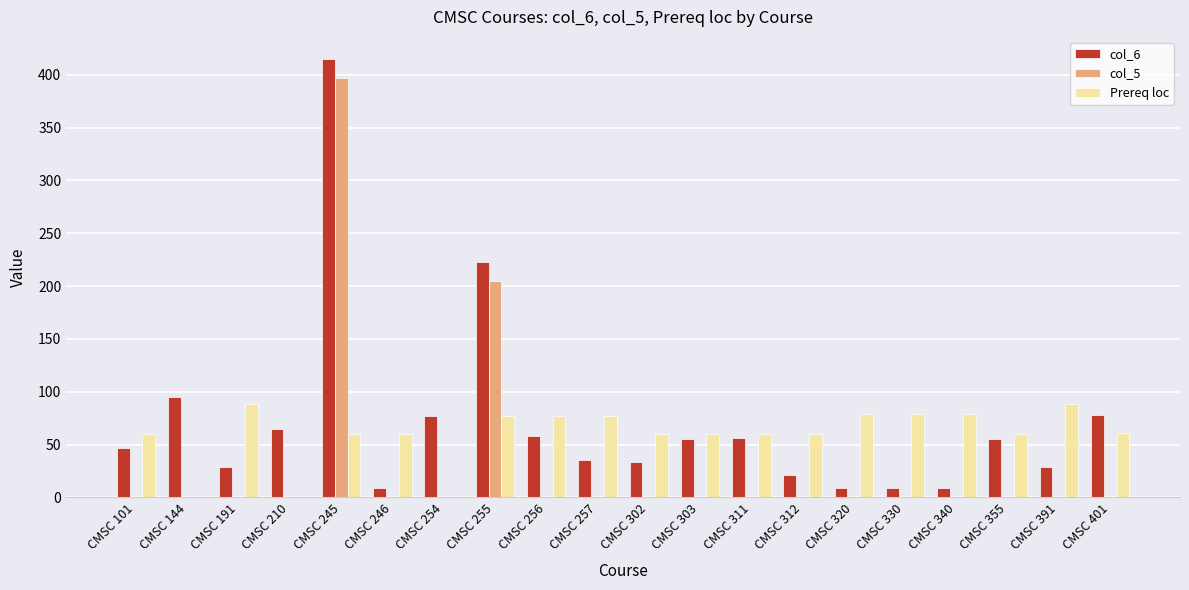

What is the sum of the Prereq loc values at CMSC 330 and CMSC 311?

139